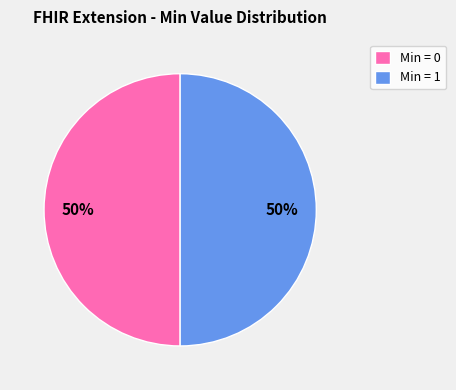

How many slices are in this pie chart?

2